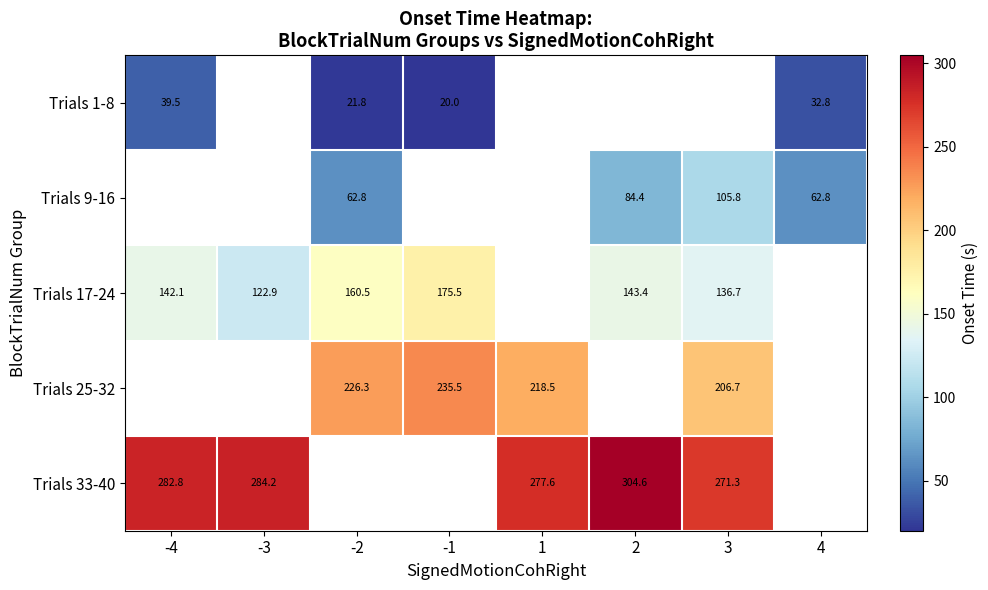

Between -3 and 2, which series saw the biggest shift?

Trials 17-24